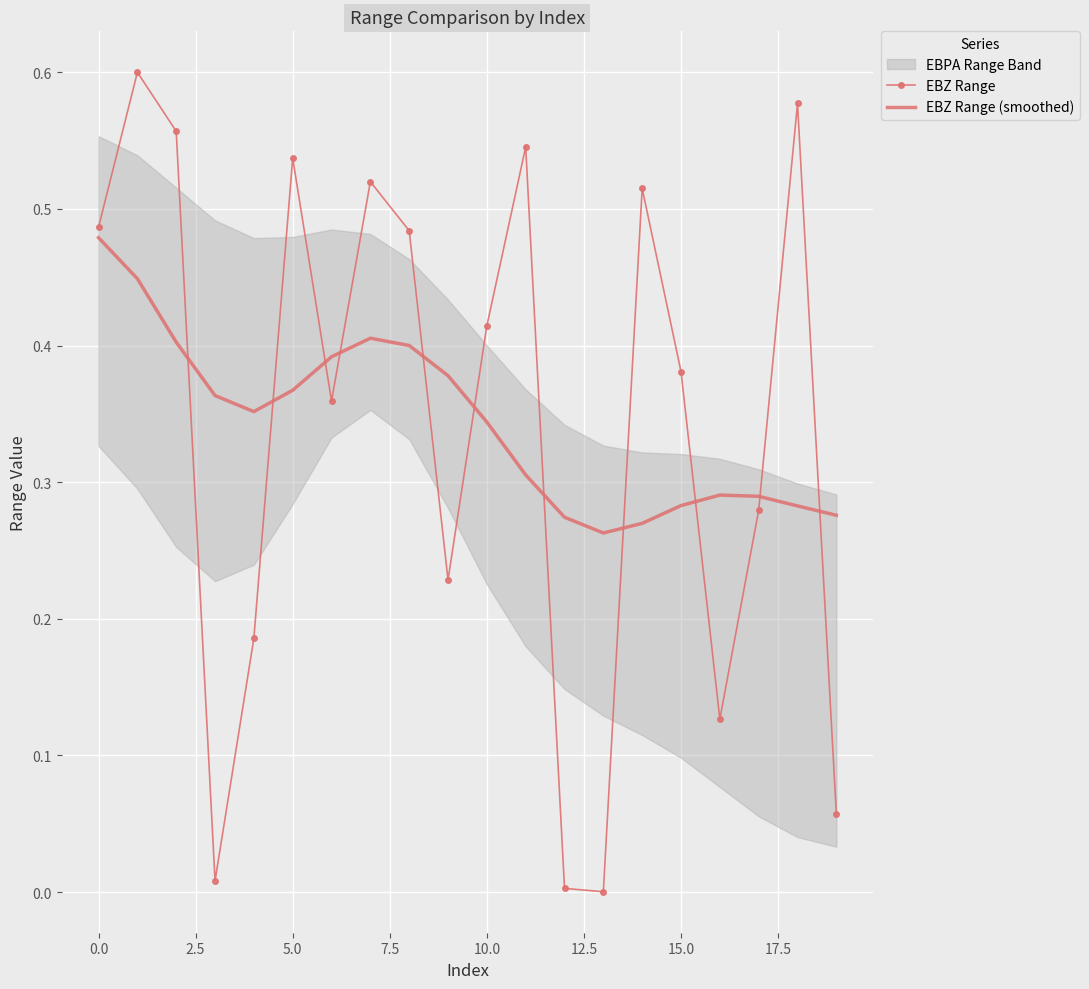

How many lines are shown in the chart?

2